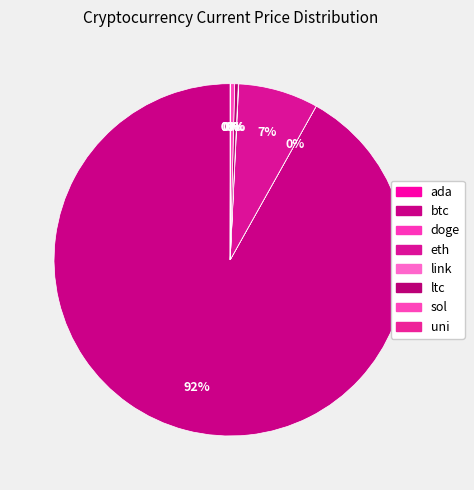

What is the majority slice?

btc